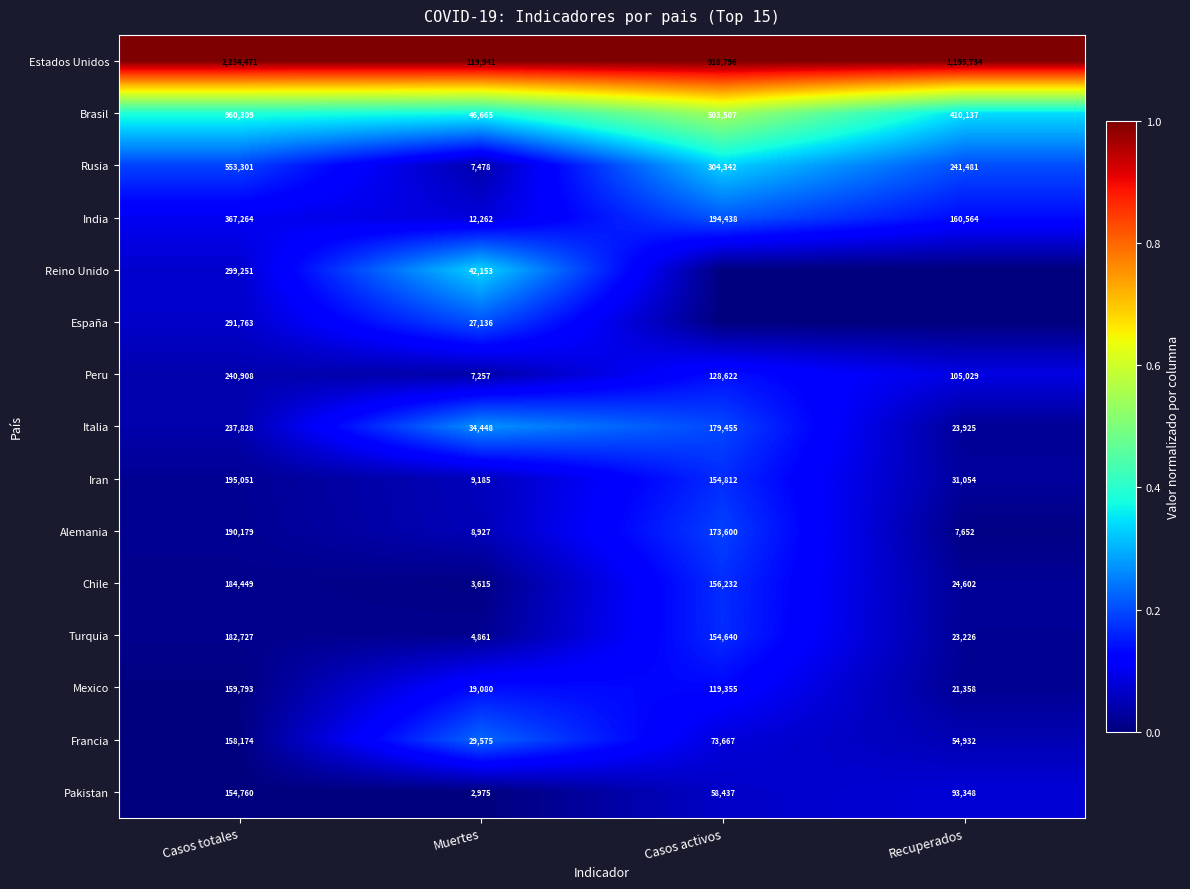

What value does the Alemania series have at Recuperados, to the nearest 100?

7700